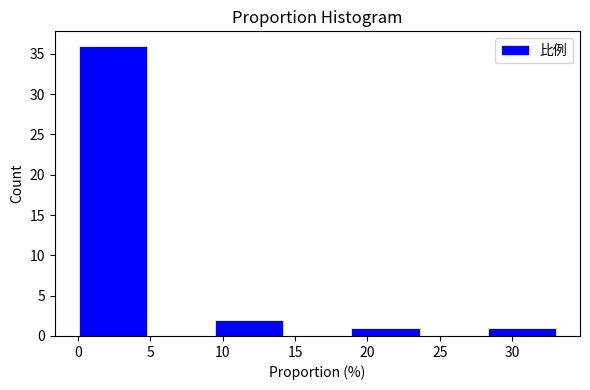

Reading left to right, list every bar in this chart as the range it spans on the x-axis followed by its height. Neither the bar edges nor the heights are printed on the chart, so give them approximately, as read against the axes.

0.0 to 5.0: 36
5.0 to 9.5: 0
9.5 to 14.0: 2
14.0 to 19.0: 0
19.0 to 23.5: 1
23.5 to 28.5: 0
28.5 to 33.0: 1